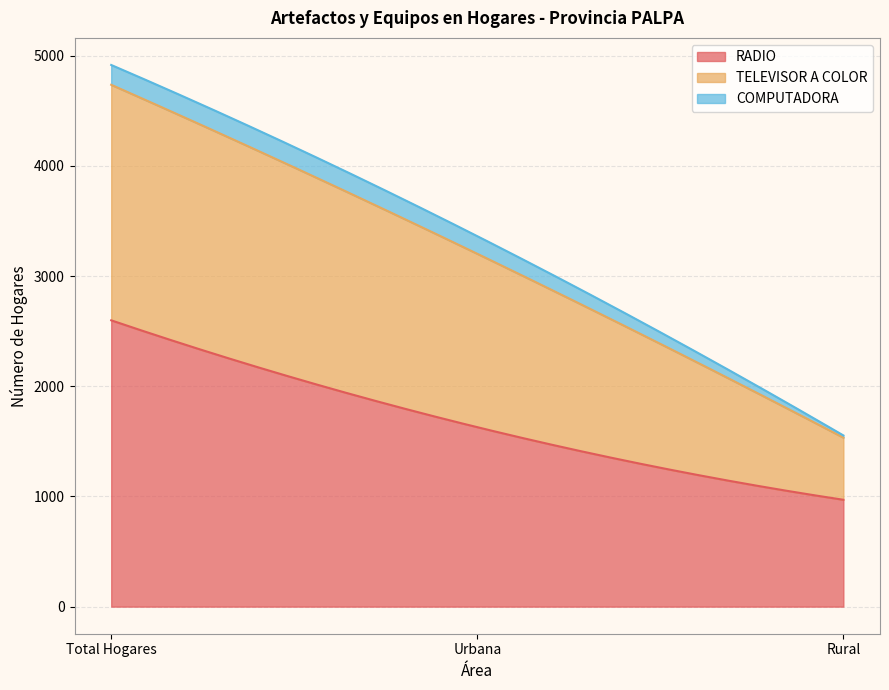

What is the sum of all TELEVISOR A COLOR values?

4276